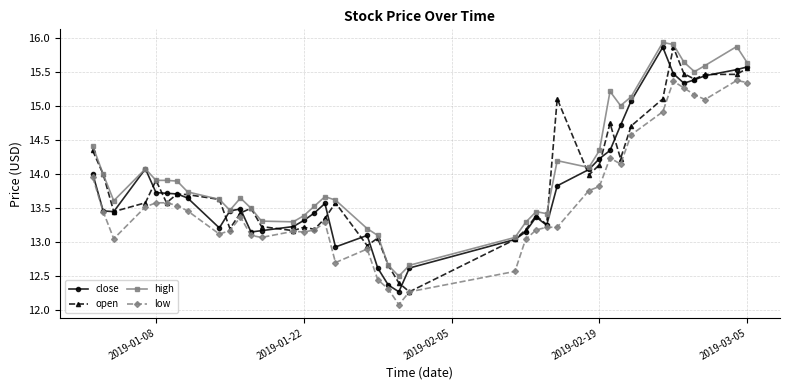

What is the minimum value shown in the chart?

12.1